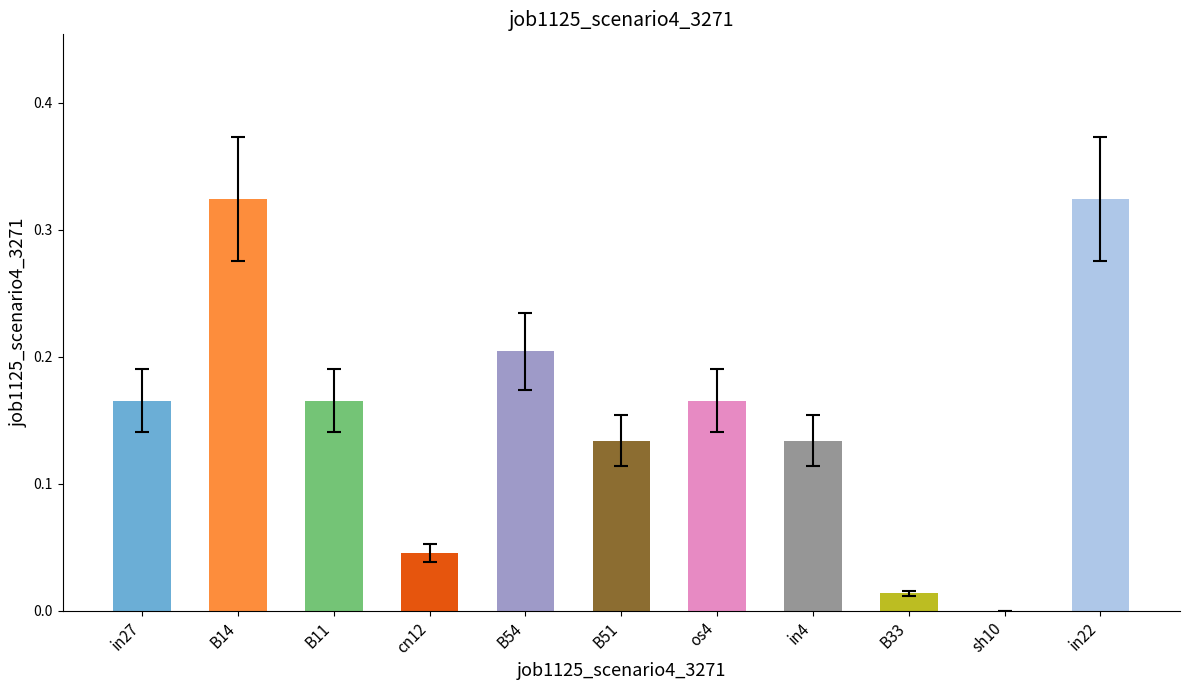

The value at B33 is 0.0. True or false?

True